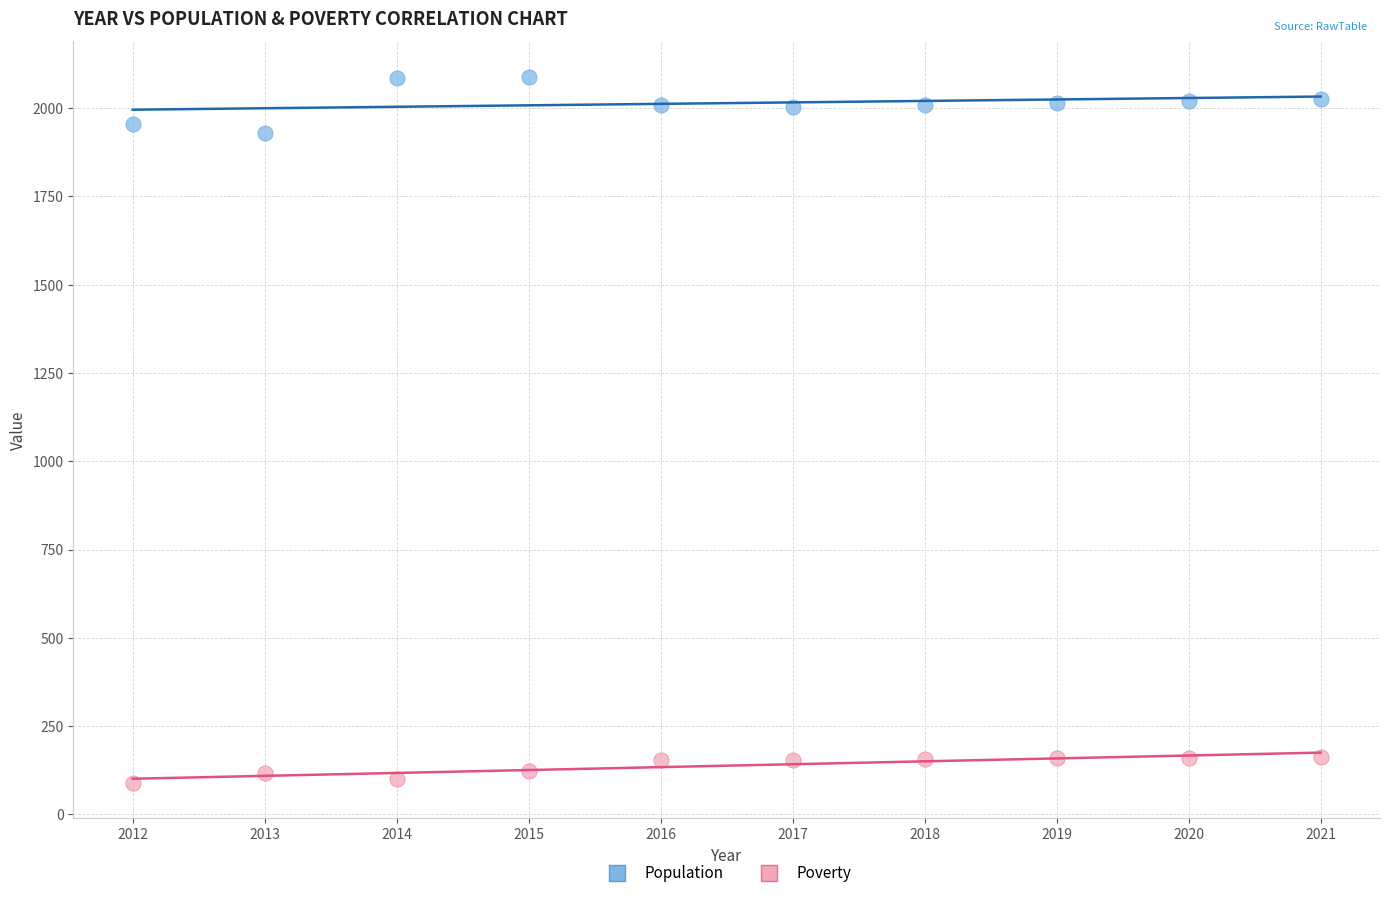

What is the X range (max minus min) for the scatter plot?

9